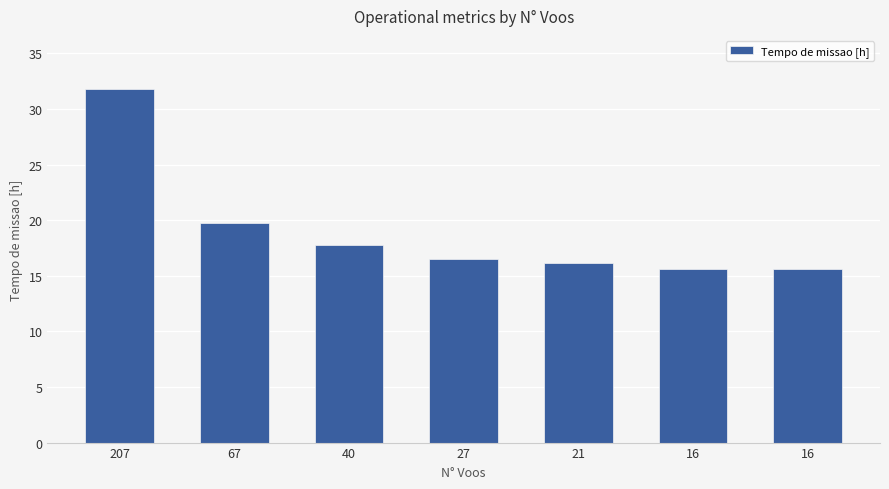

Count the number of data series in this chart.

1